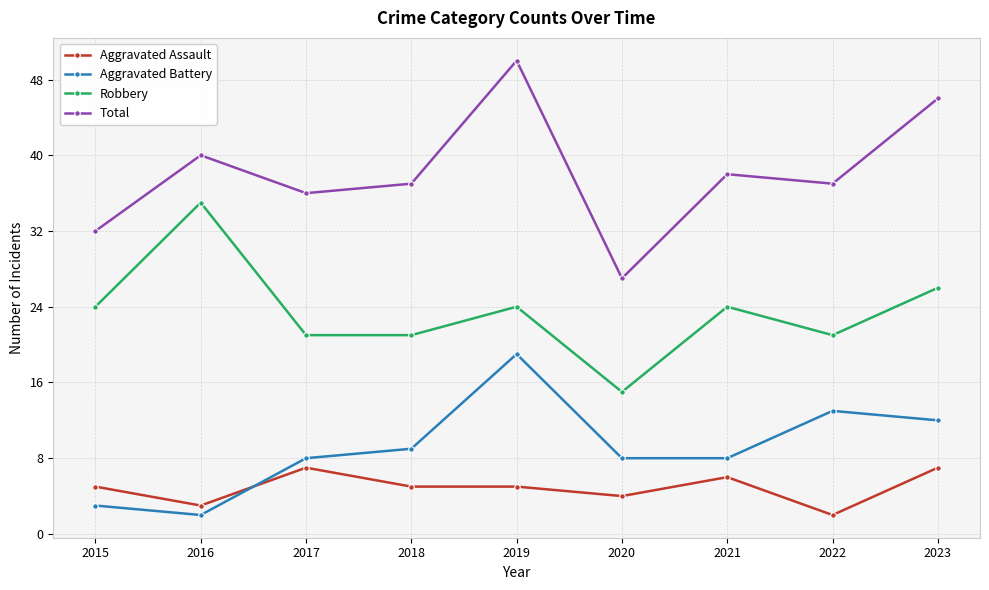

Count the Aggravated Assault values in the range 4 to 6.

5